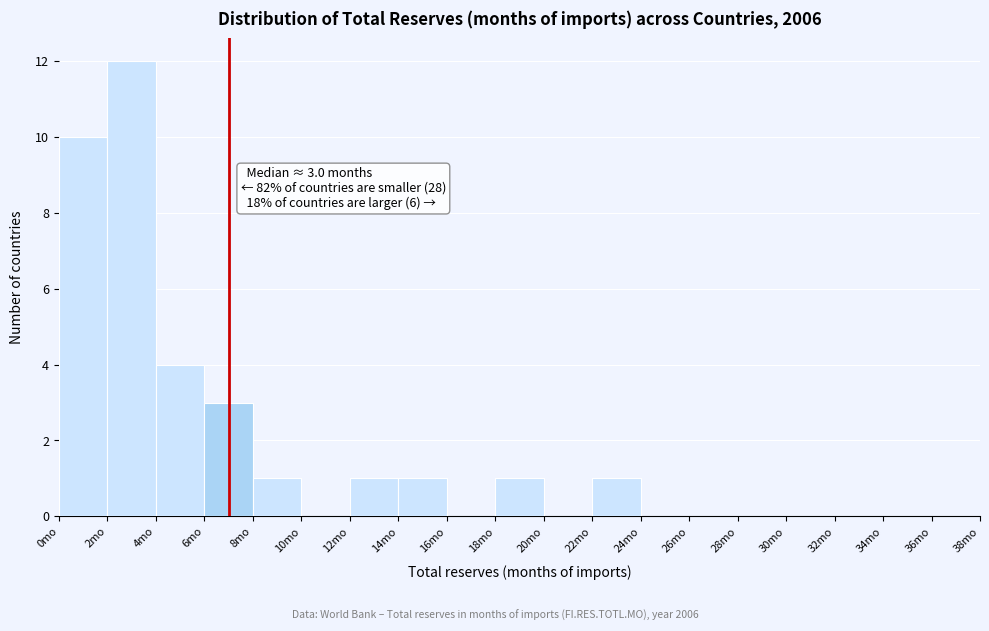

Which range on the x-axis has the tallest bar?

2 to 4